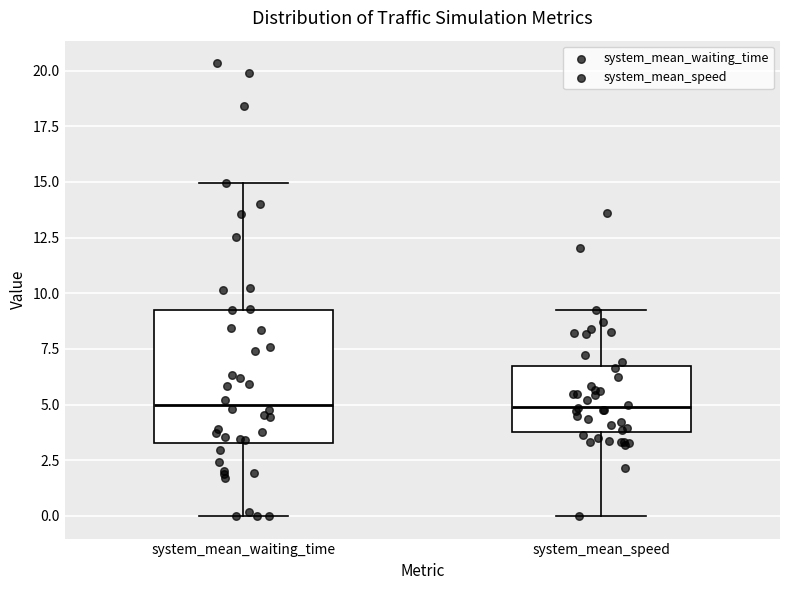

Reading left to right, read every box against the y-axis: the position of its median line, the range the box covers, and the ends of its whiskers. The values are not printed on the chart, so give them approximately, as read against the axis.

system_mean_waiting_time: median 5.0, box 3.5 to 9.5, whiskers 0.0 to 15.0
system_mean_speed: median 5.0, box 4.0 to 6.5, whiskers 0.0 to 9.0